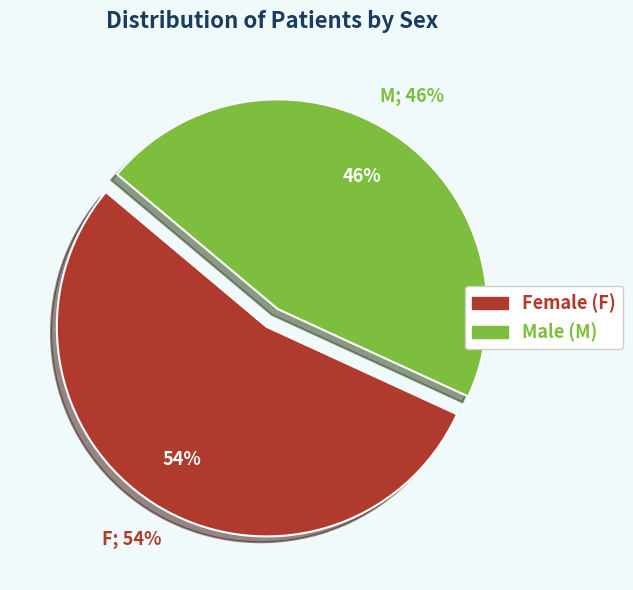

To the nearest percent, what portion does F represent?

54%